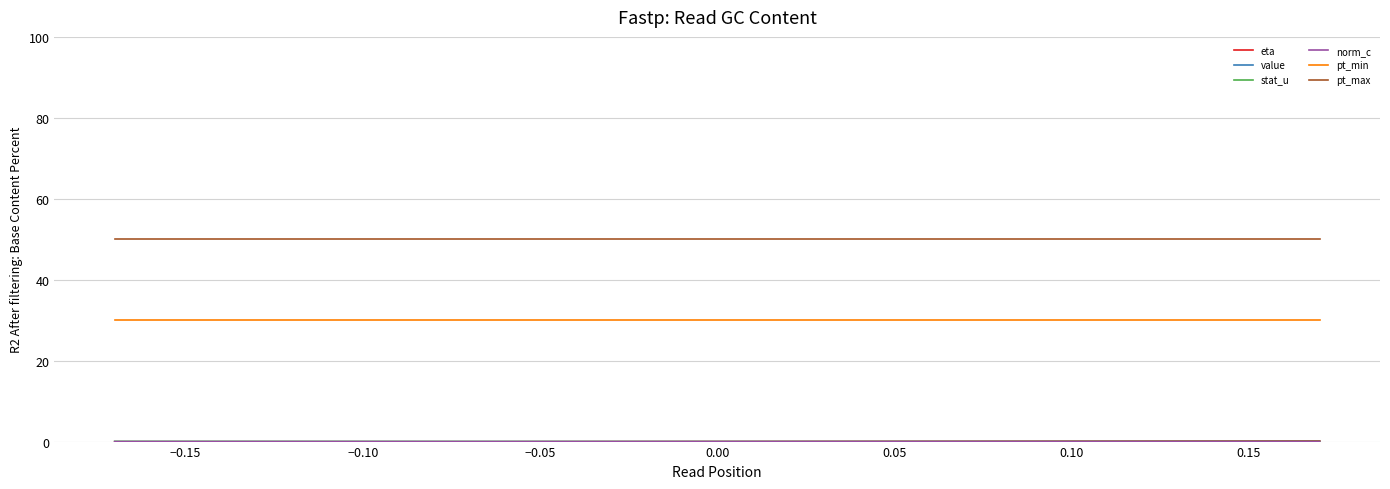

Which series has the largest total across all categories?

pt_max